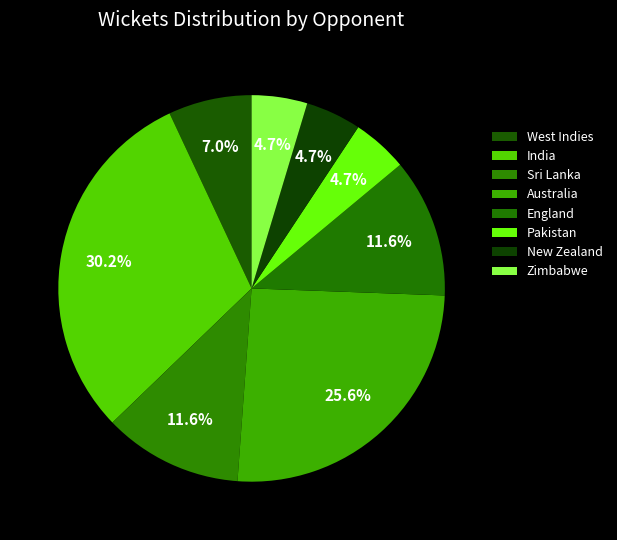

Which has a higher value, New Zealand or England?

England